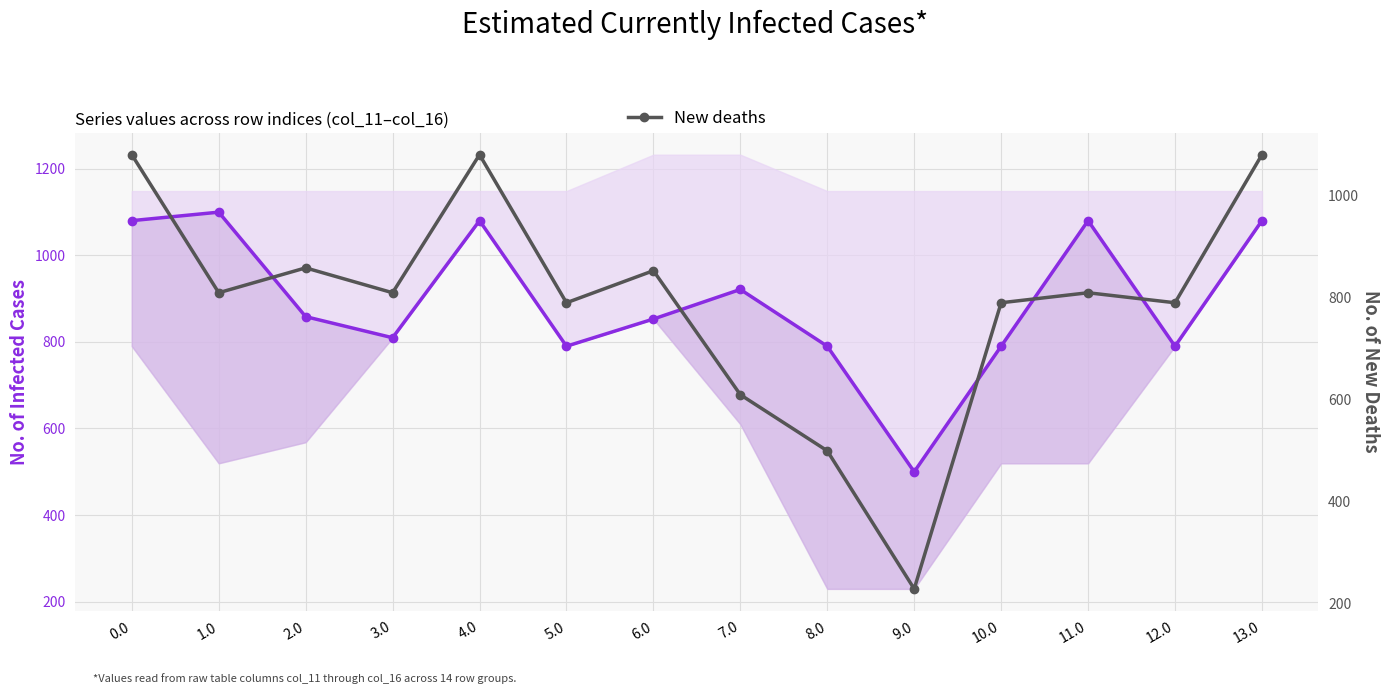

True or false: Est-currently infected cases and New deaths cross at least once.

False